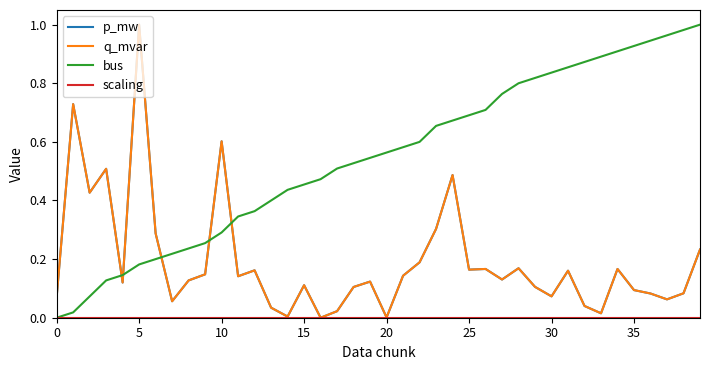

List the series in order of their peak value, lowest first.

scaling, p_mw, q_mvar, bus